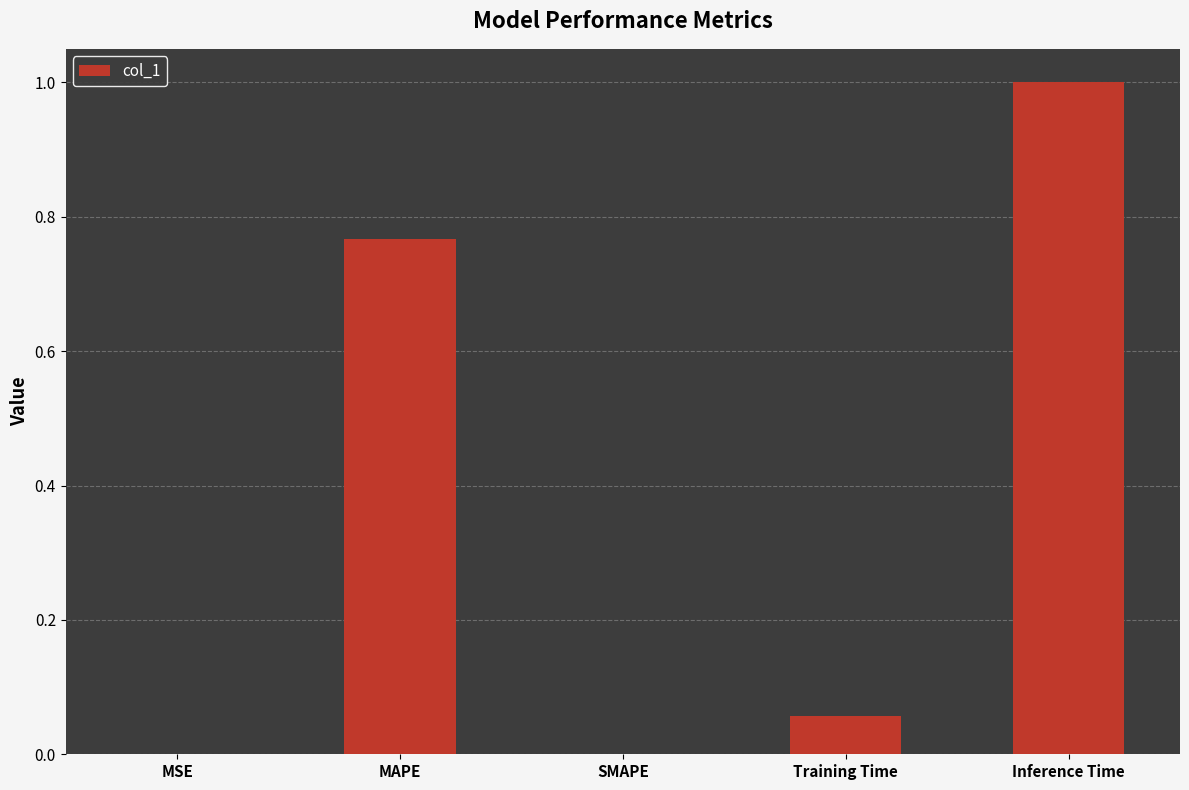

The chart shows a value of 0.0 at MSE. True or false?

True